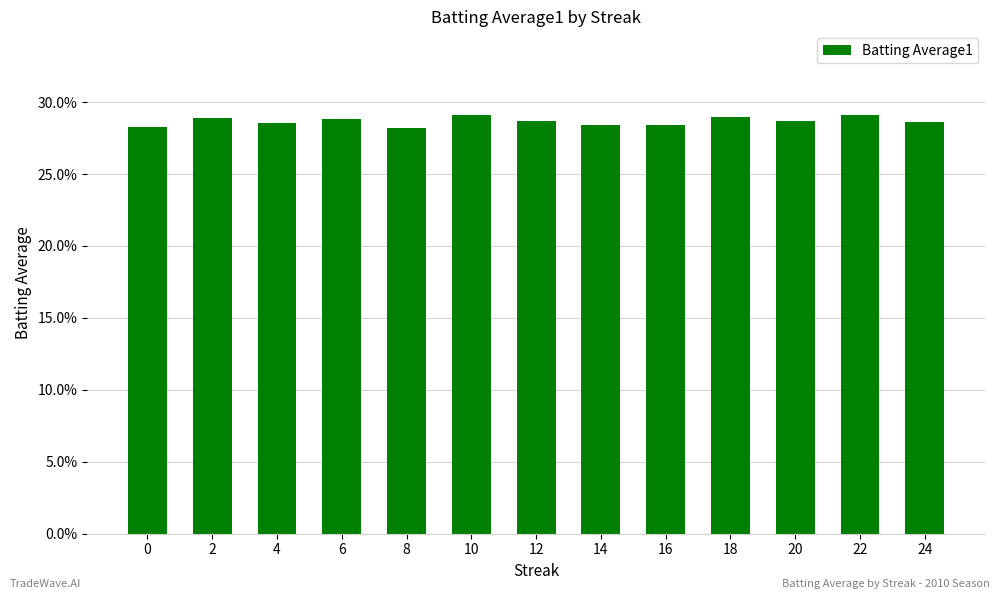

Reading left to right, what are all the values shown in this chart?

0.3	0.3	0.3	0.3	0.3	0.3	0.3	0.3	0.3	0.3	0.3	0.3	0.3